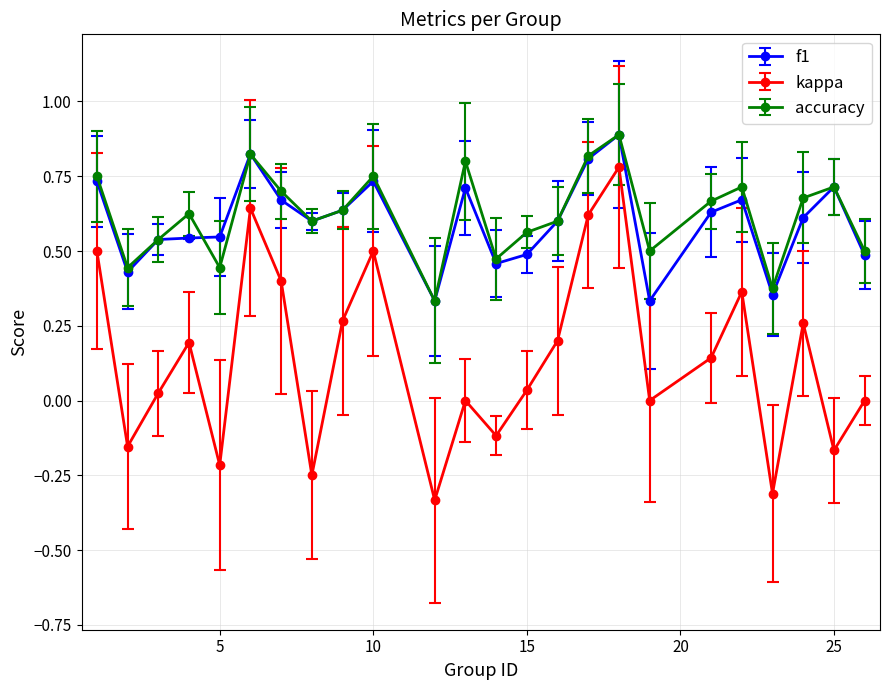

True or false: kappa has more than 2 points higher than both neighbors.

True